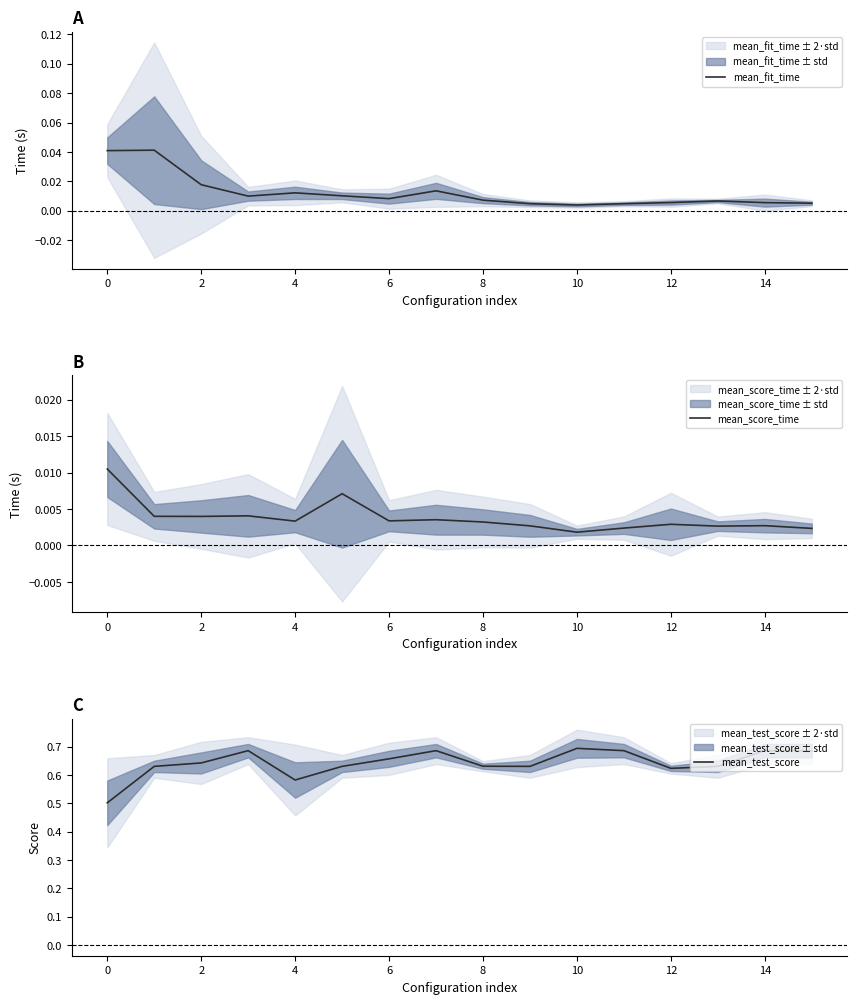

True or false: mean_score_time and mean_fit_time cross at least once.

False